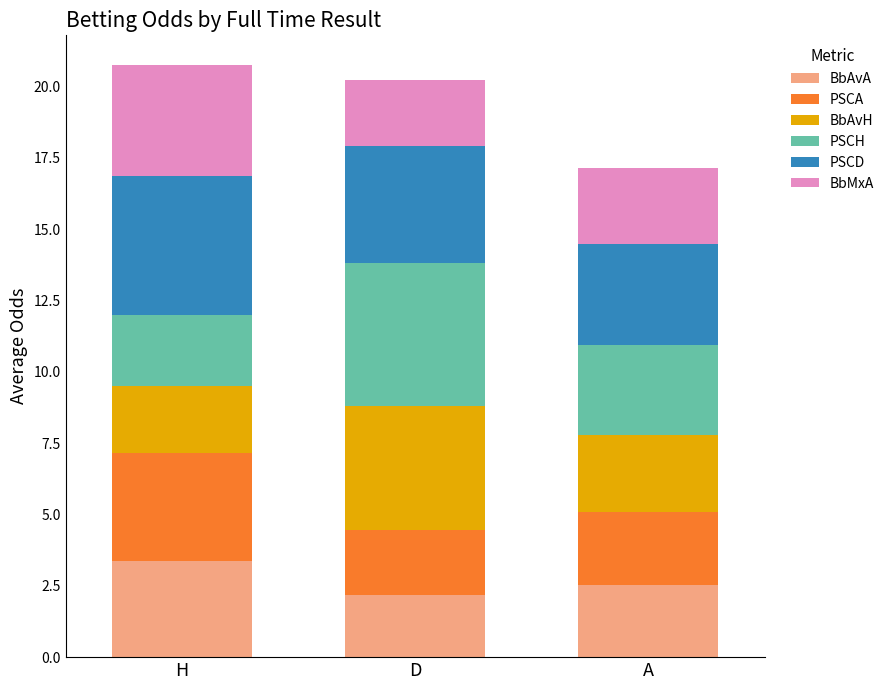

What is the approximate value of BbAvA at D?

2.2